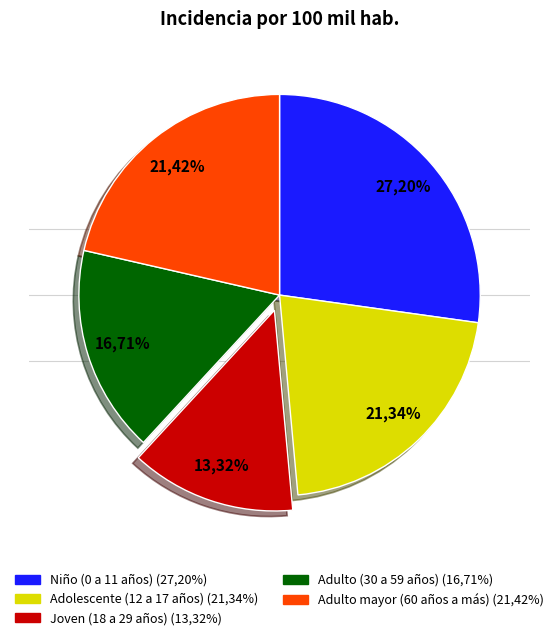

True or false: Adulto mayor (60 años a más) accounts for 21% of the total.

True